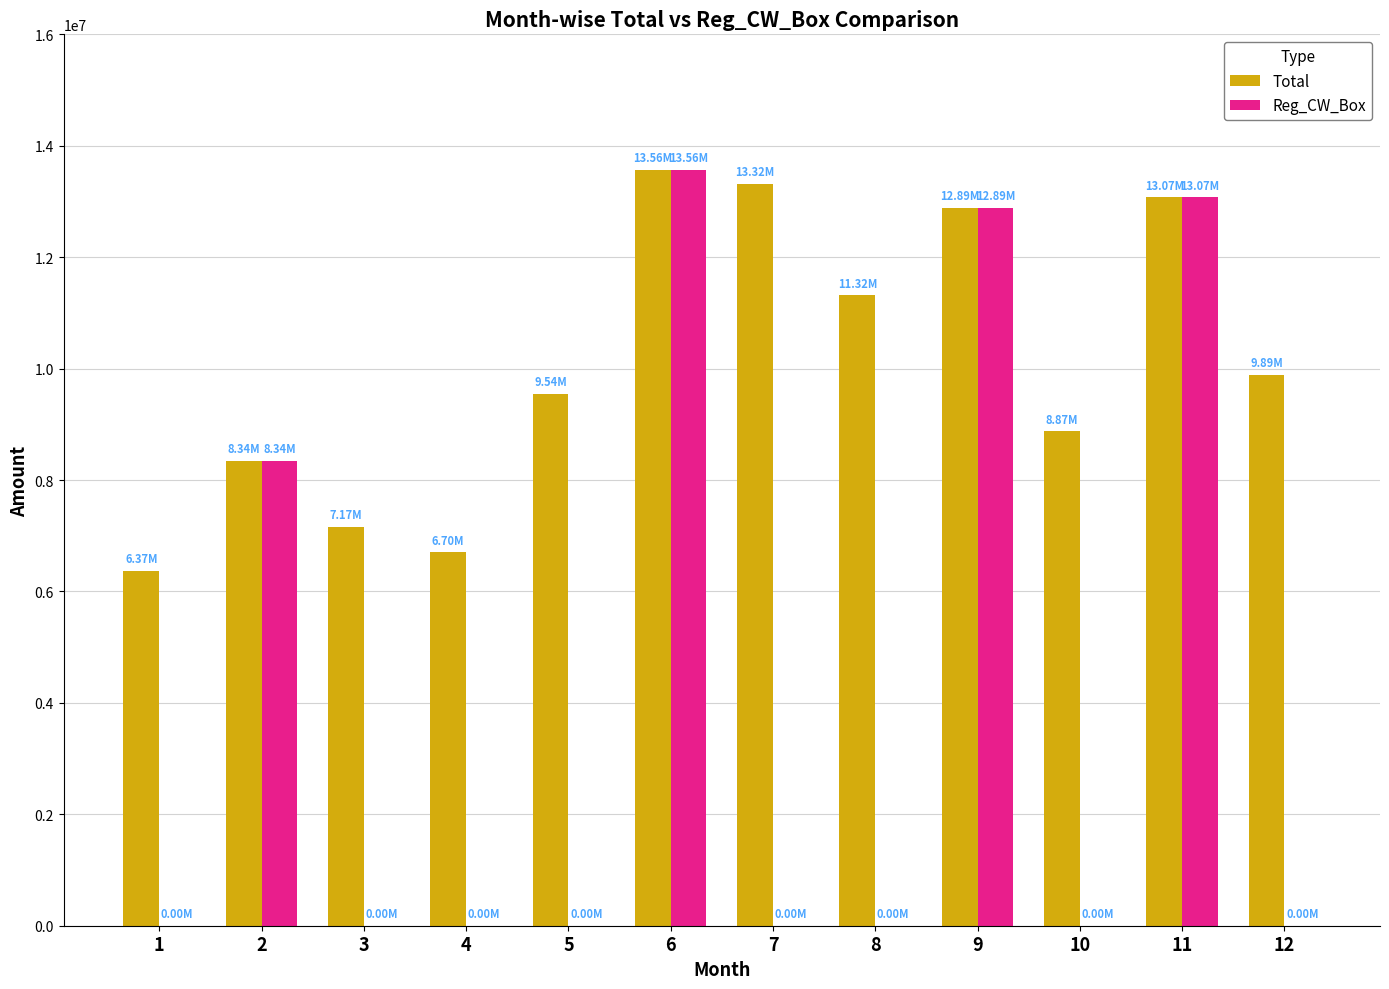

Between 3 and 11, which series saw the biggest shift?

Reg_CW_Box